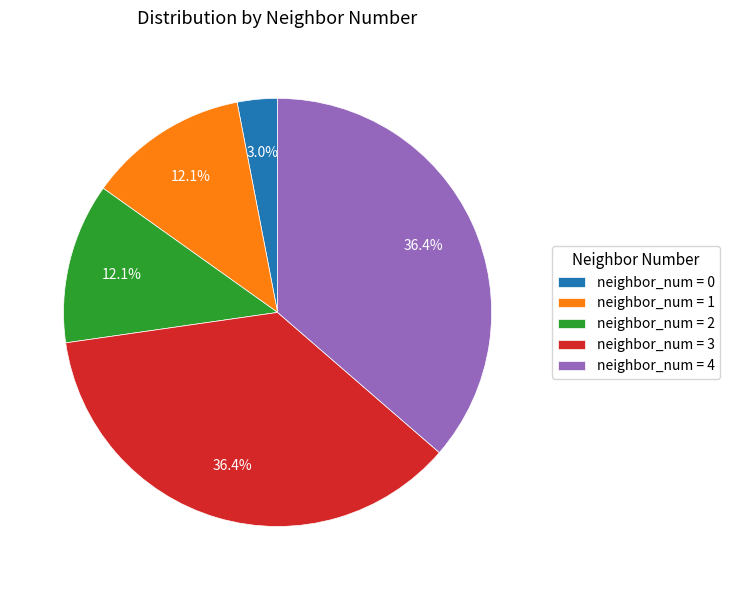

What is the ratio of the value at neighbor_num = 4 to the value at neighbor_num = 1?

3.0